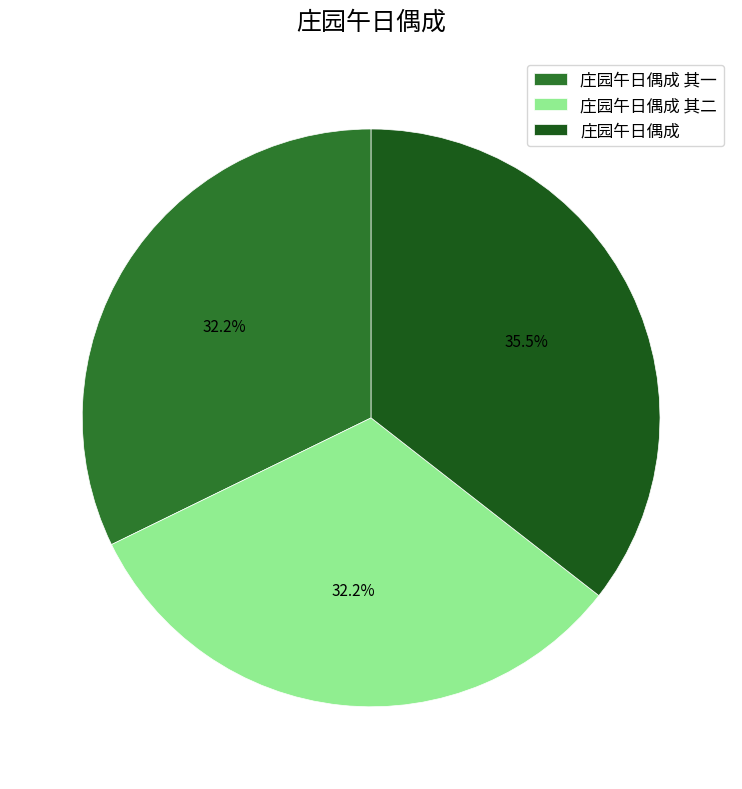

Count the number of slices in the pie.

3